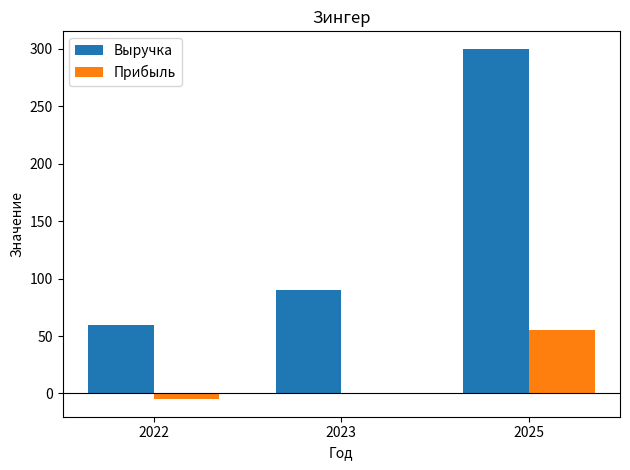

Between 2022 and 2023, which series saw the biggest shift?

Выручка